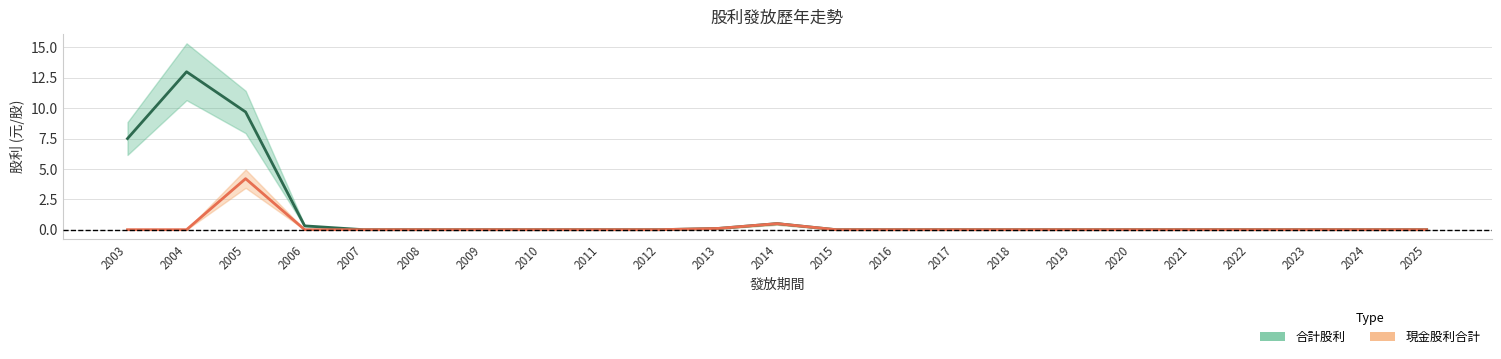

Which series has the widest spread of values?

合計股利